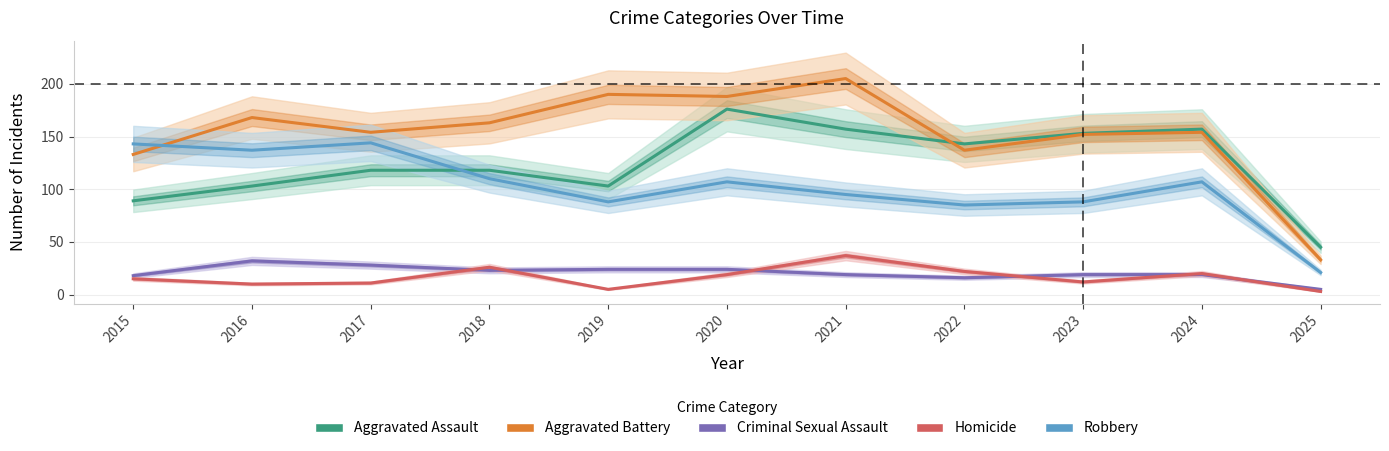

Which has a higher value, 2018 or 2024?

2024